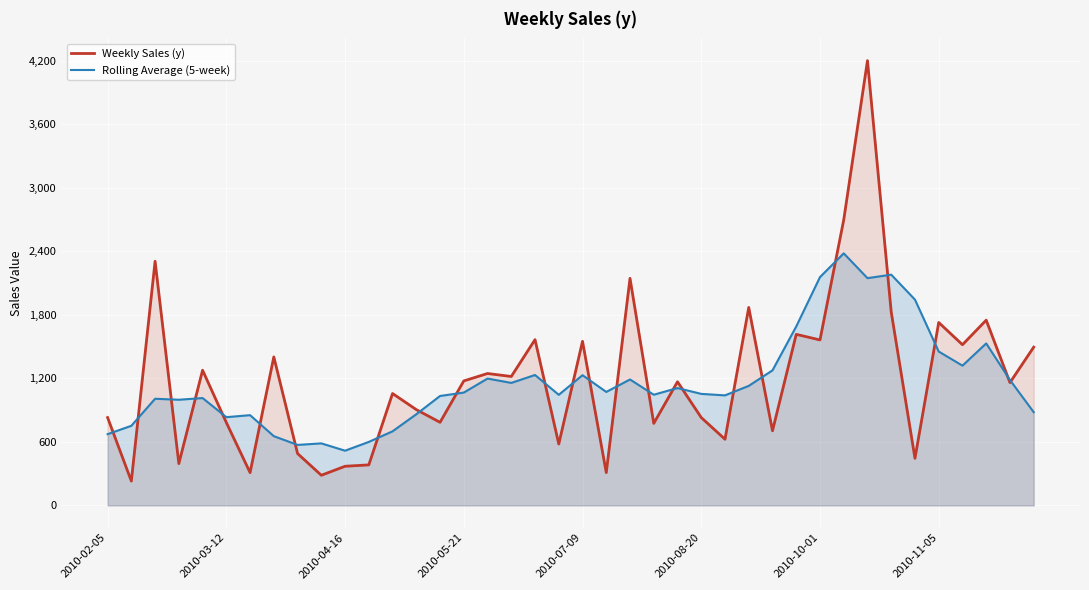

Which series has the widest spread of values?

Weekly Sales (y)